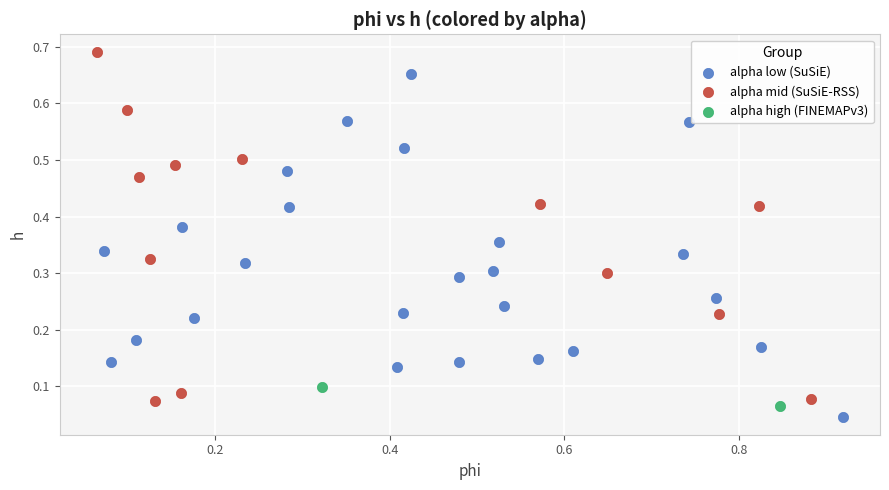

What are all the series names shown in the legend?

alpha low (SuSiE), alpha mid (SuSiE-RSS), alpha high (FINEMAPv3)